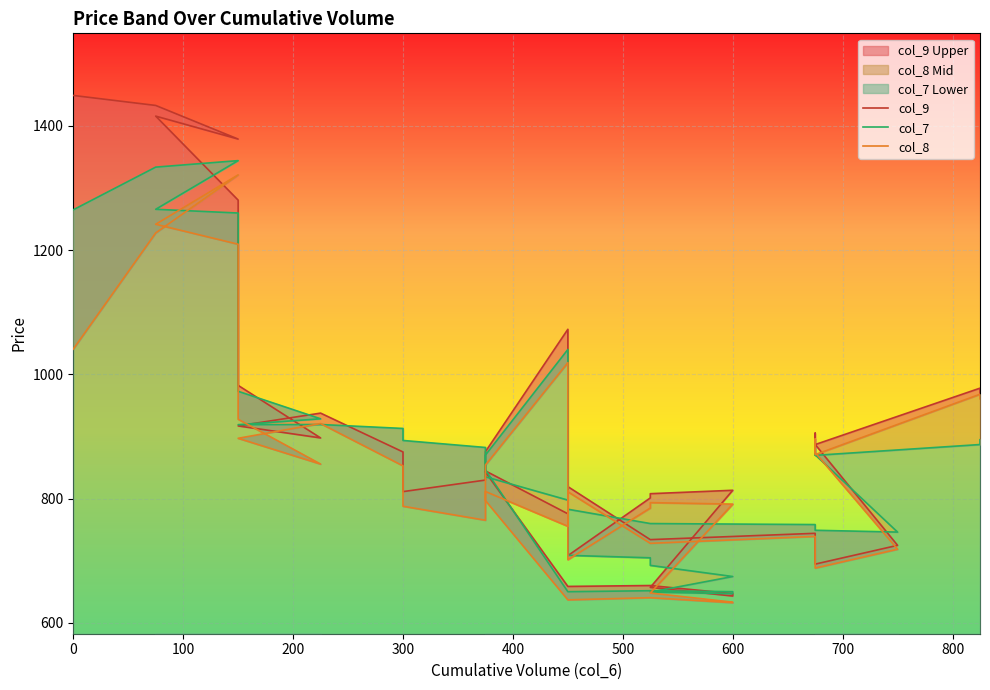

List the series in order of their overall mean, lowest first.

col_8, col_7, col_9